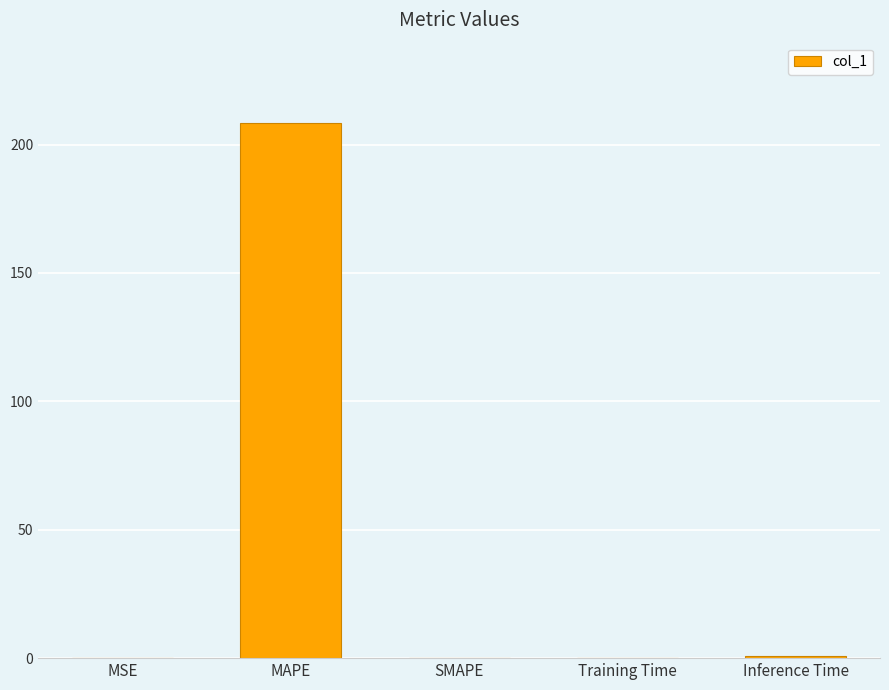

What is the greatest value displayed?

208.4